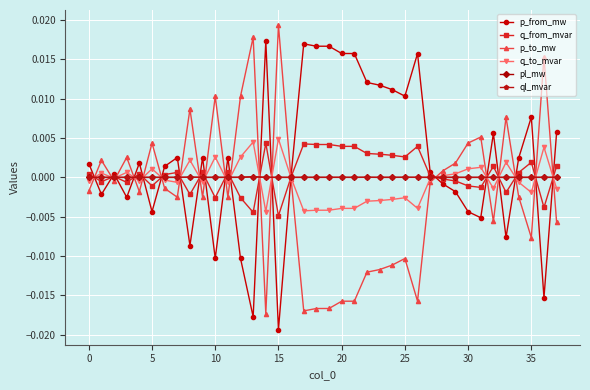

True or false: p_to_mw has more than 1 interior local peaks.

True